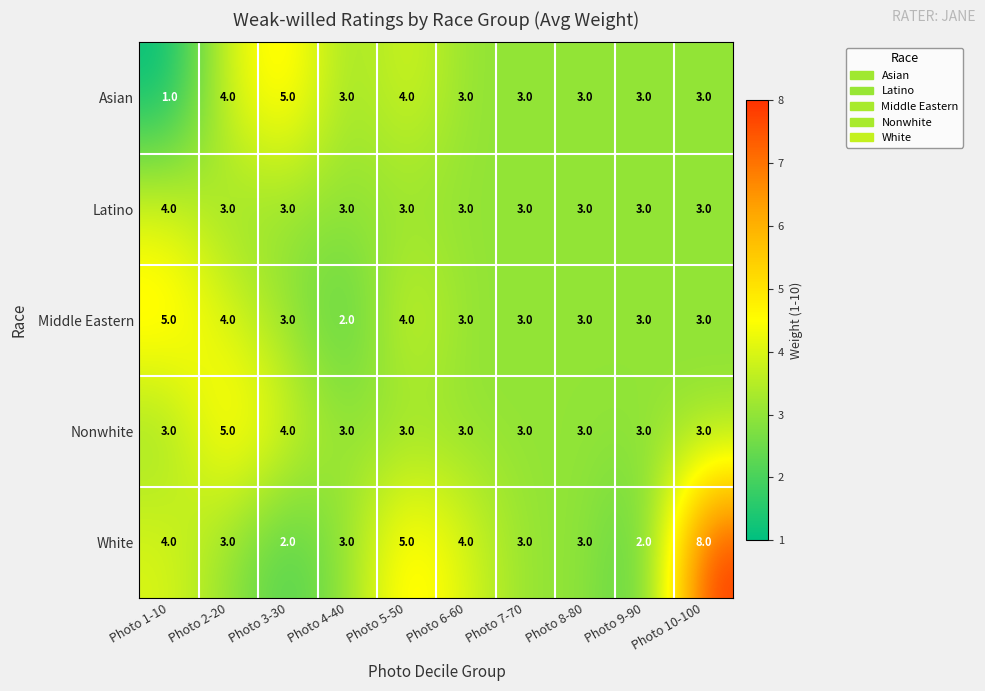

Where does the Asian series first go above 3?

Photo 2-20